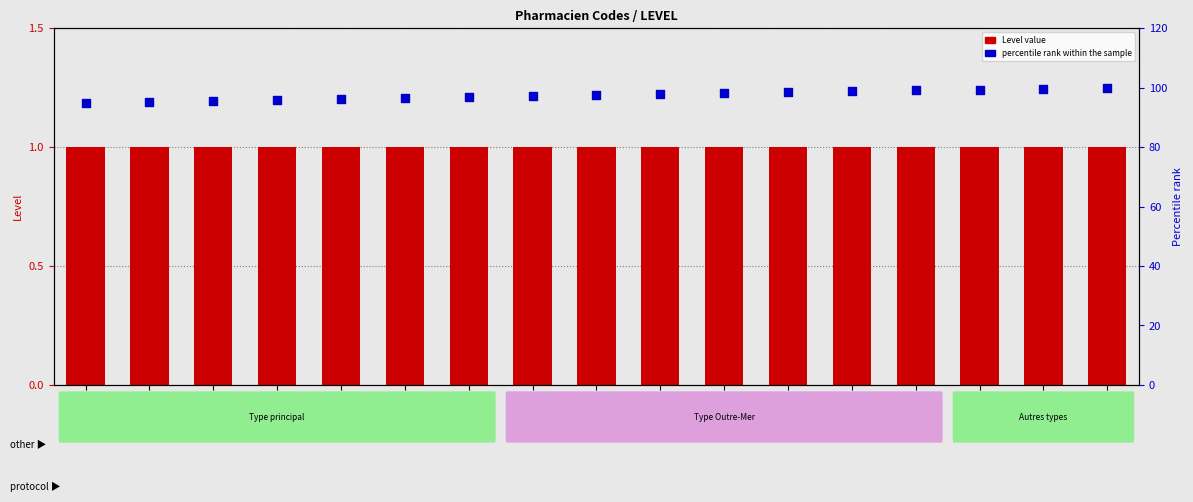

Which series contains the highest Y value?

percentile rank within the sample